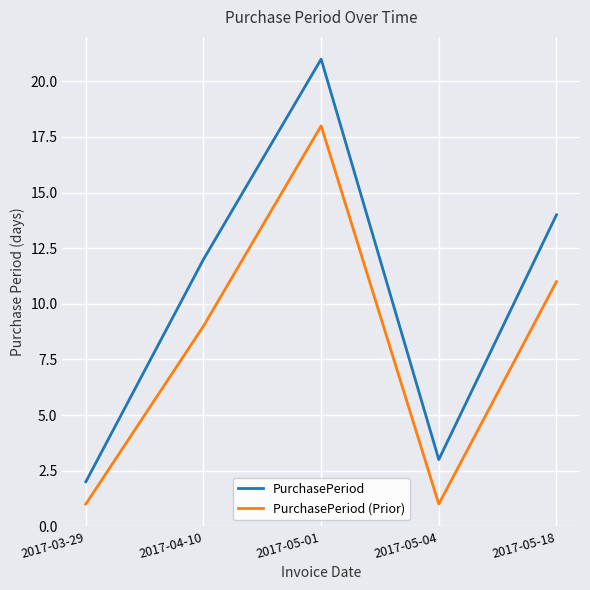

What is the spread (max minus min) of values at 2017-05-04?

2